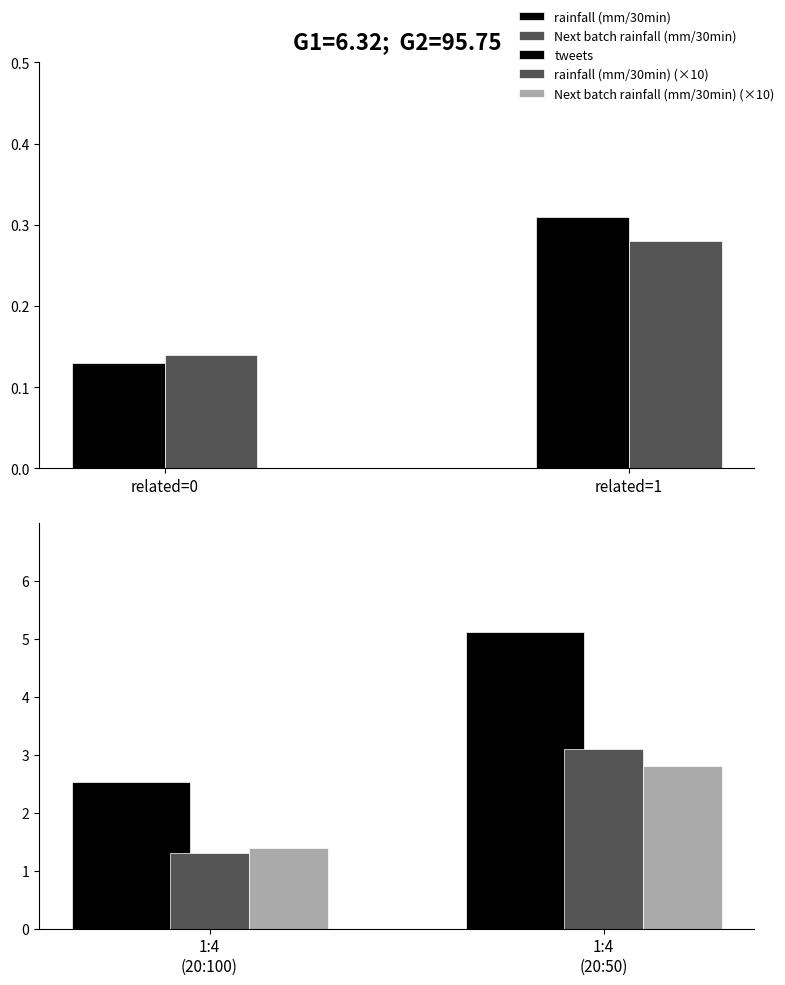

What is the value of the Next batch rainfall (mm/30min) (×10) bar at the 2nd from the left?

2.8